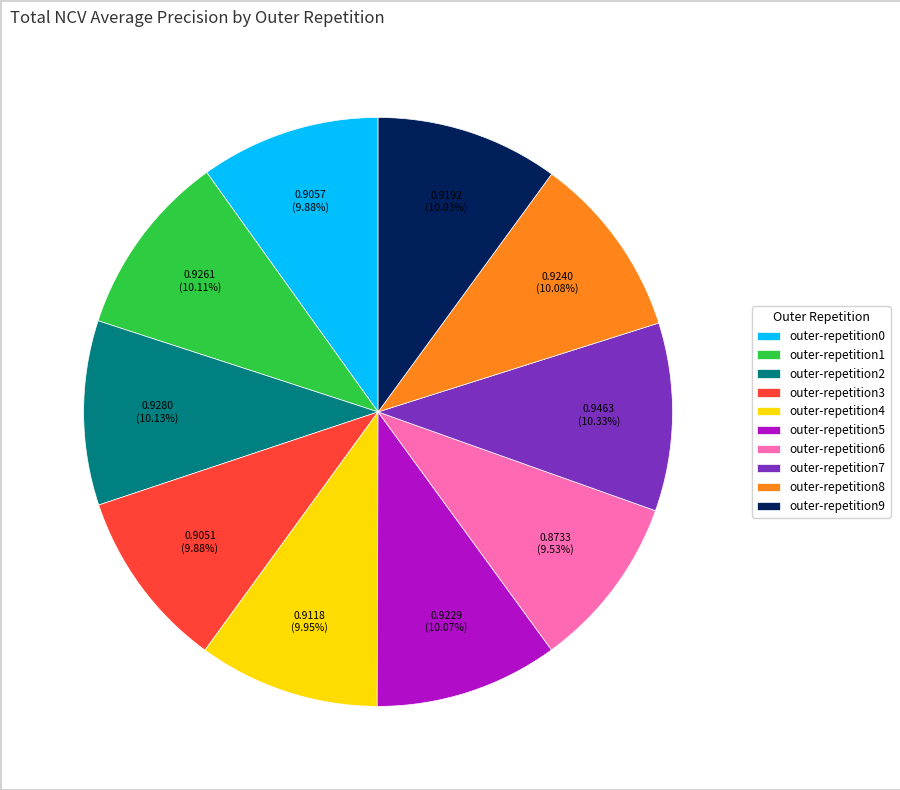

To the nearest percent, what is the combined percentage of outer-repetition1 and outer-repetition0?

20%